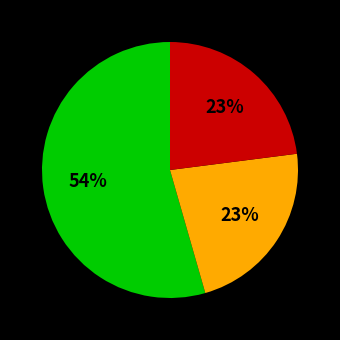

Is there any slice that represents more than half of the pie?

Yes